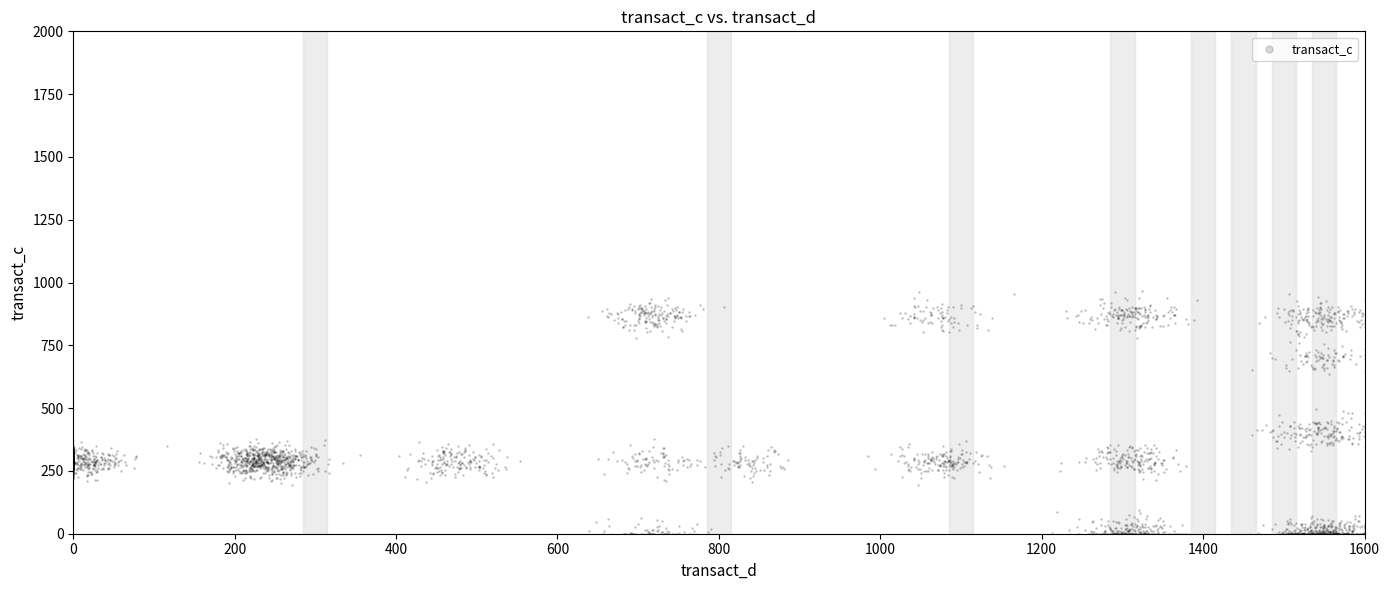

What is the range of X values (max minus min)?

1600.0